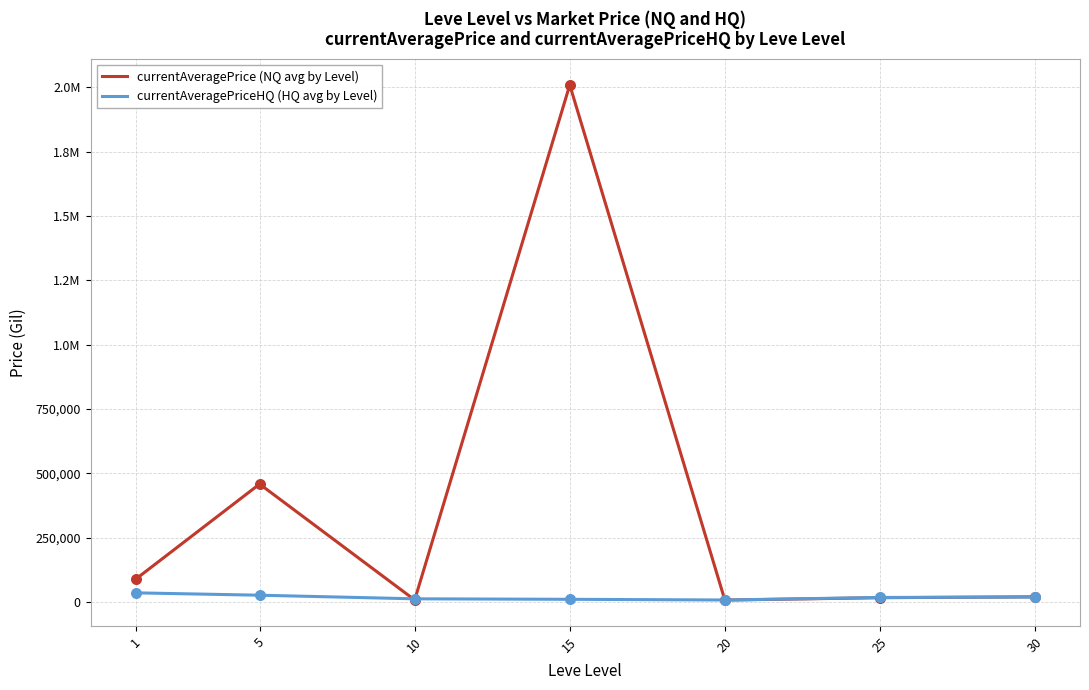

At how many categories does at least one series exceed 1028296?

1